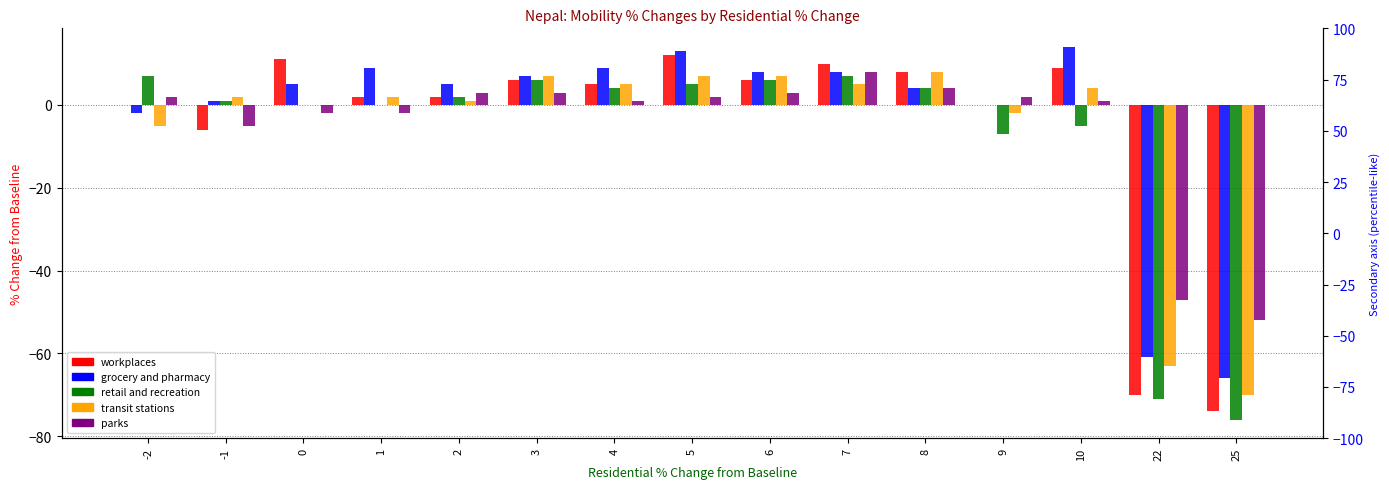

How many data points in parks are less than 2?

7